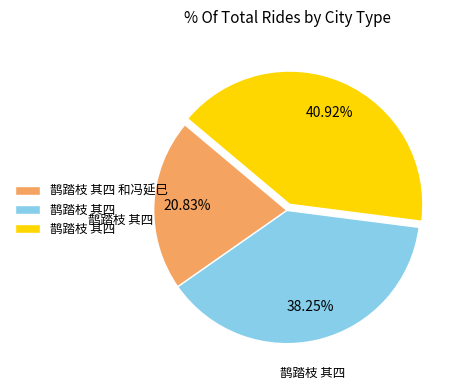

Does any single category account for the majority?

No